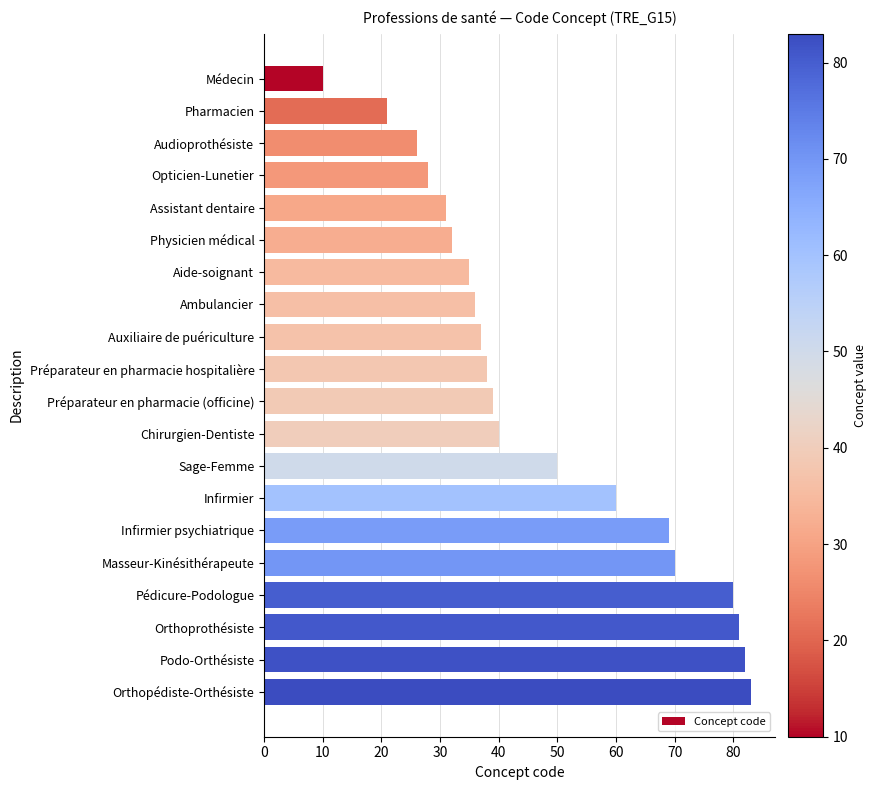

Where is the data nearest to the value 46?

Sage-Femme